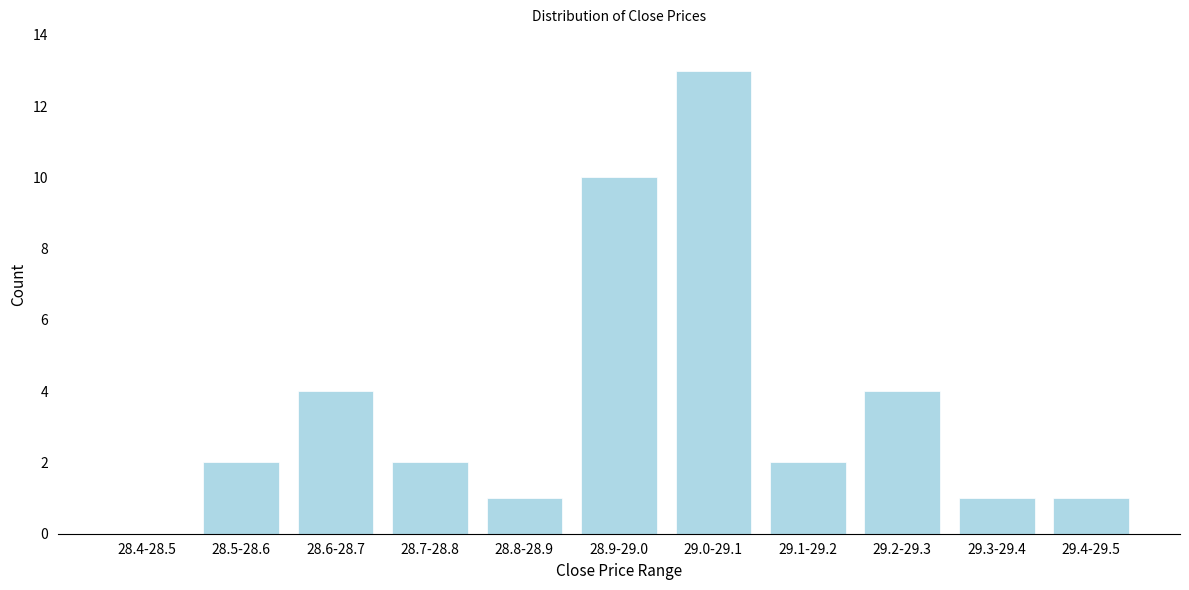

Reading right to left, extract all data points from this chart.

29.4-29.5=1	29.3-29.4=1	29.2-29.3=4	29.1-29.2=2	29.0-29.1=13	28.9-29.0=10	28.8-28.9=1	28.7-28.8=2	28.6-28.7=4	28.5-28.6=2	28.4-28.5=0